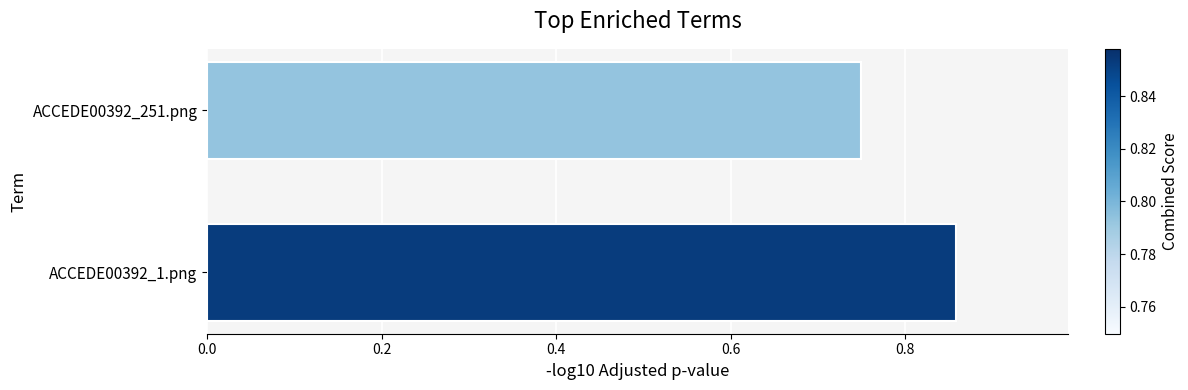

How many series are shown in this chart?

1